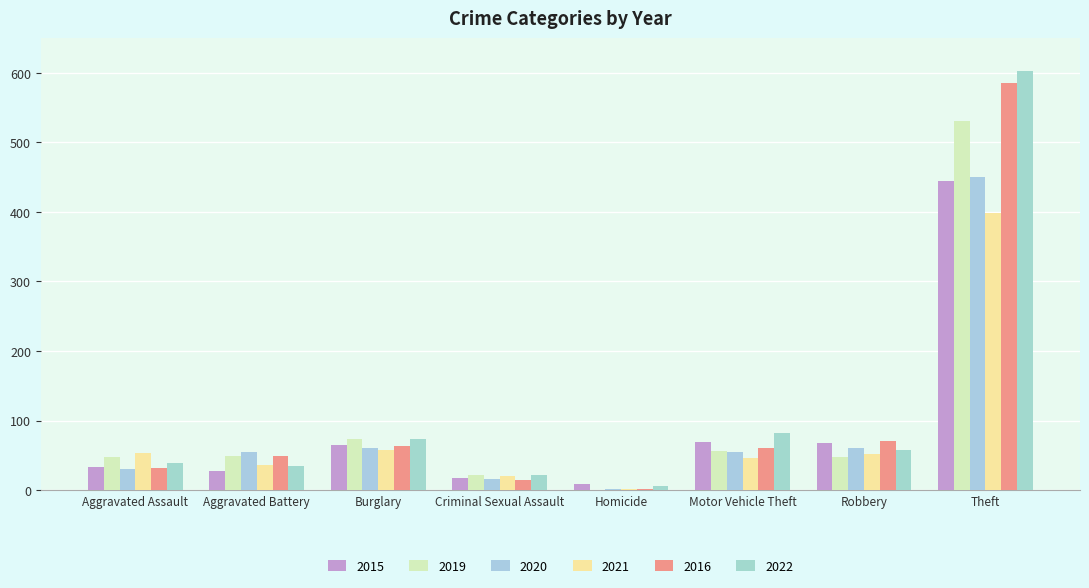

Are the bars grouped side by side (vs. stacked)?

Yes